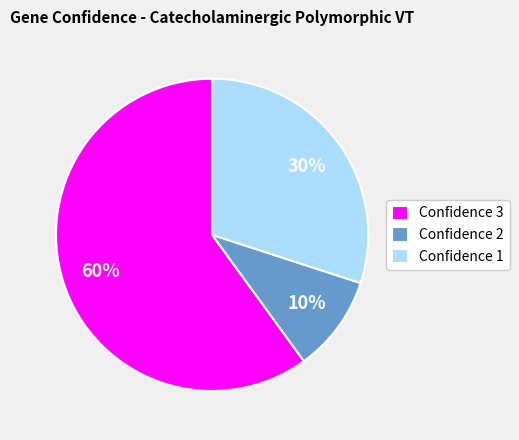

Is Confidence 2 the majority of the pie?

No